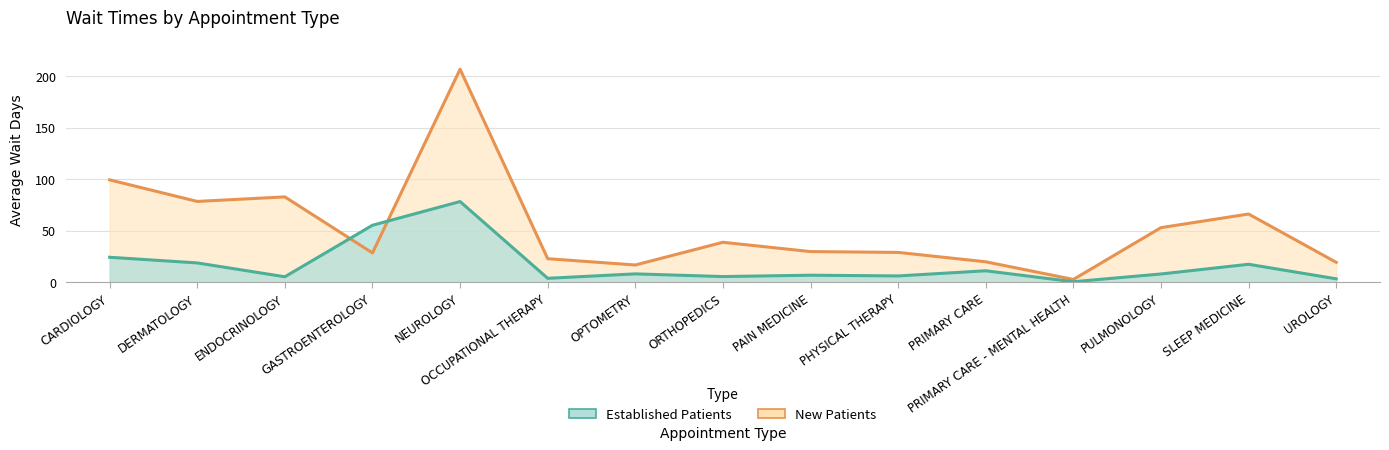

What is the difference between the NewPatients values at GASTROENTEROLOGY and CARDIOLOGY?

70.8